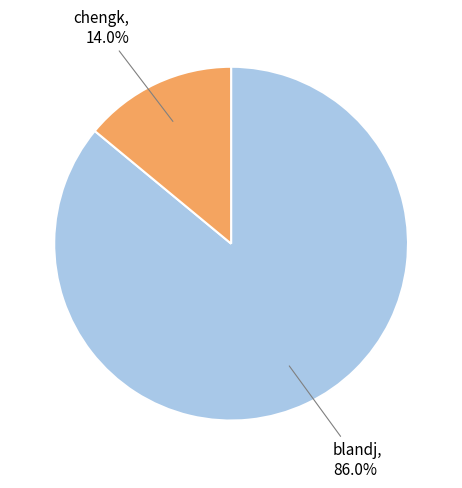

How many segments does this pie chart have?

2